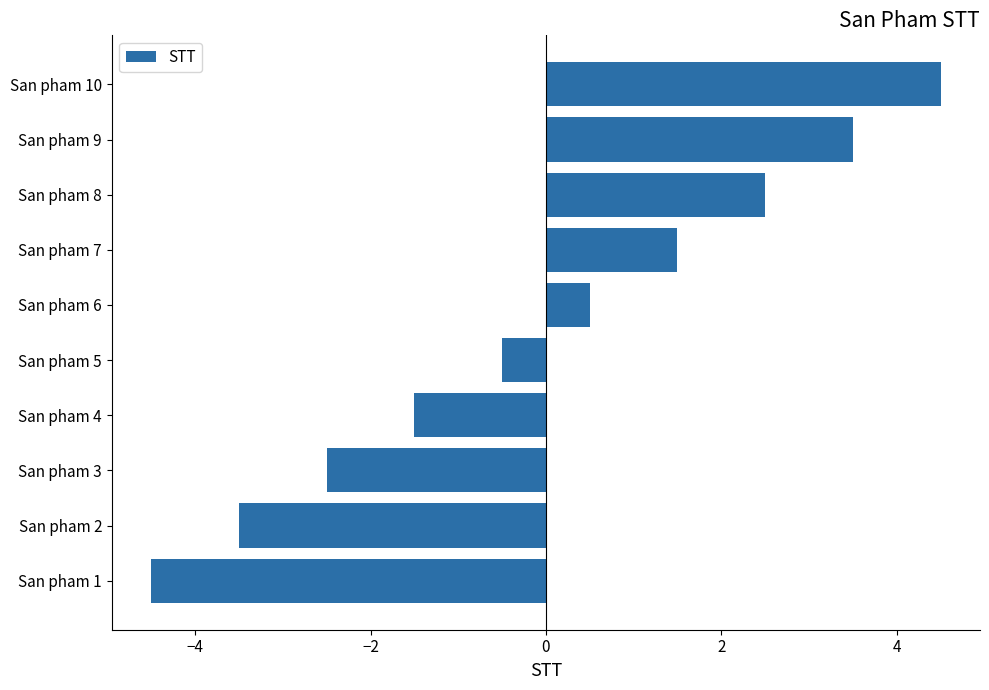

The chart shows a value of 4.5 at San pham 10. True or false?

True